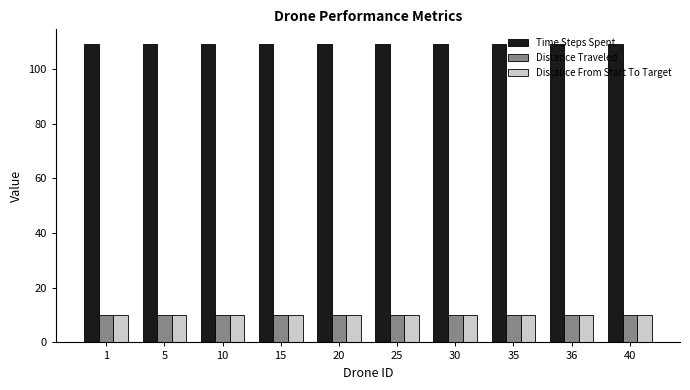

What is the difference between the highest and lowest values at 1?

99.0